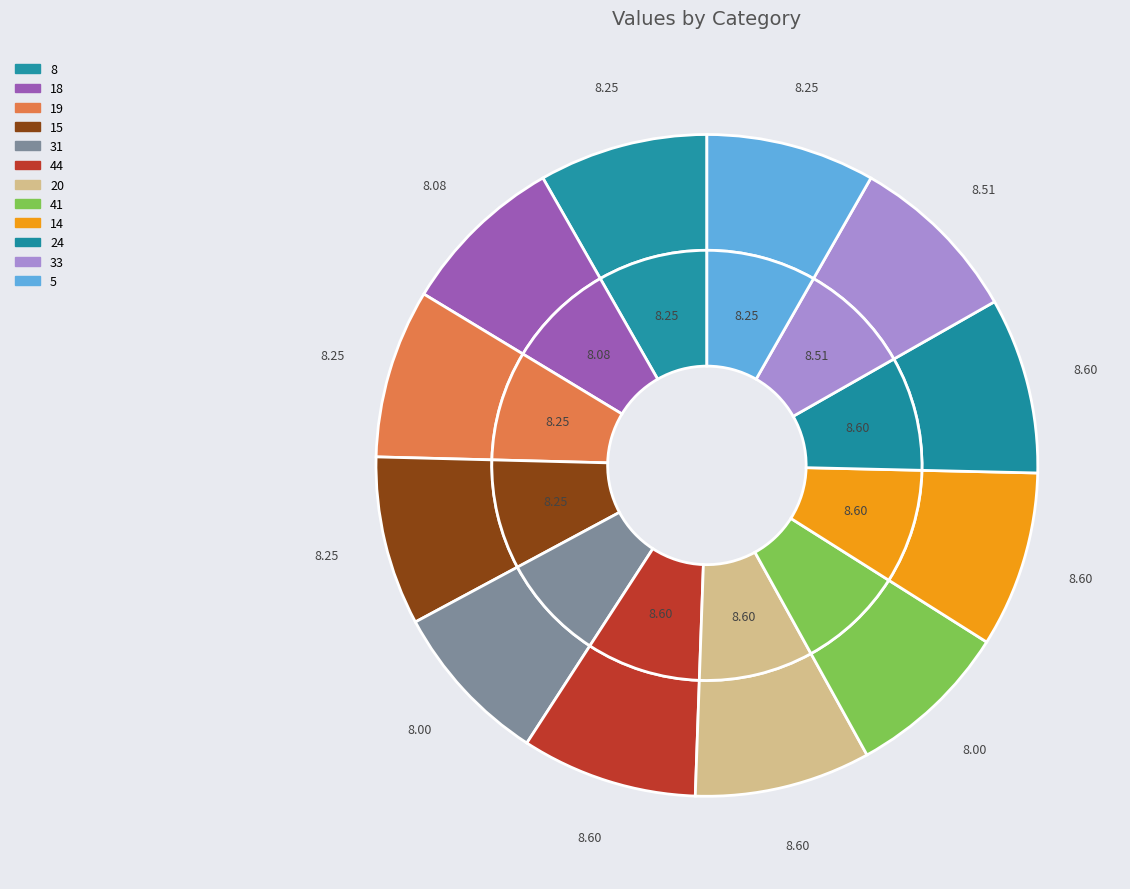

To the nearest percent, what portion does 20 represent?

9%